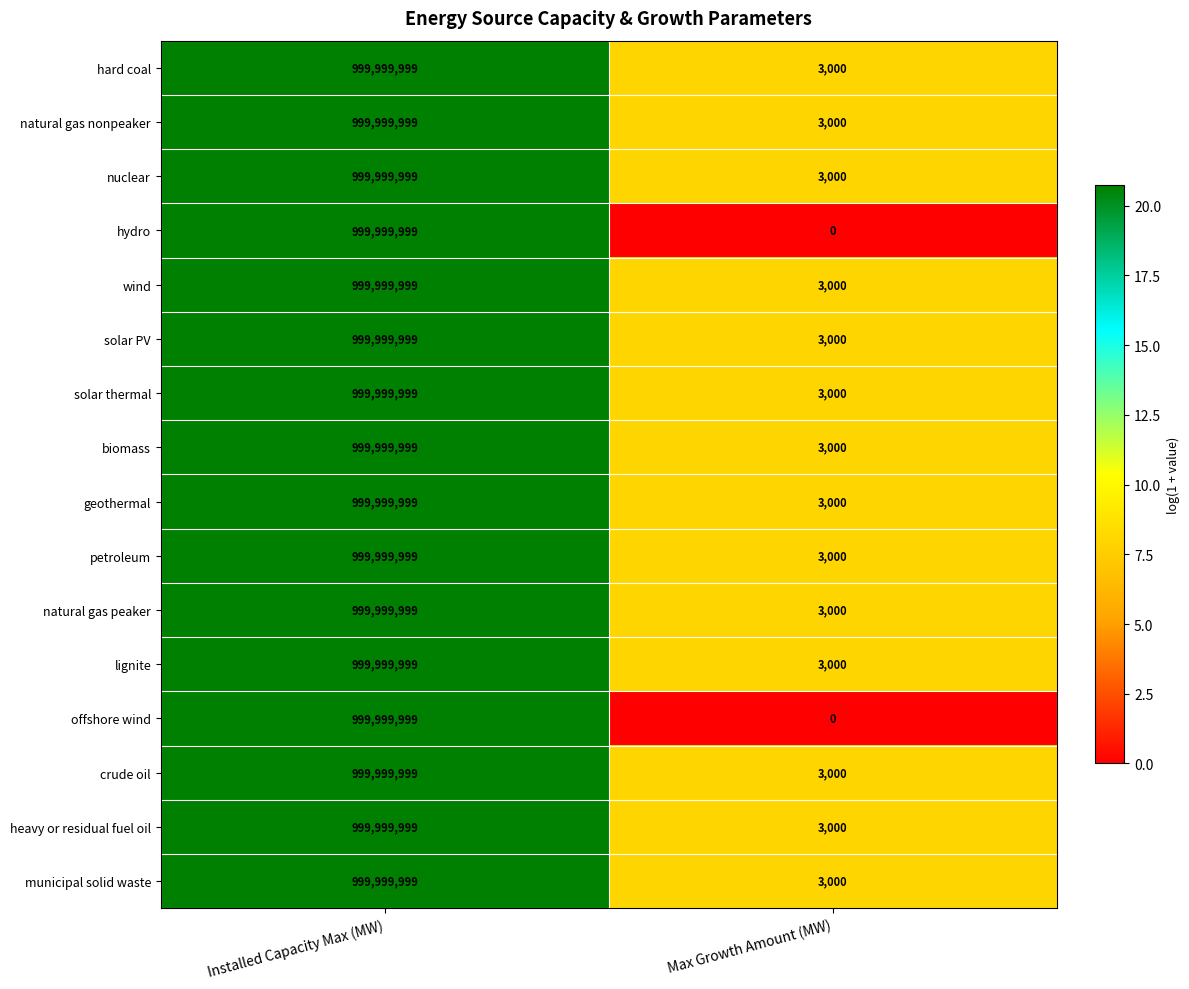

List the labels in order of municipal solid waste value, smallest first.

Max Growth Amount (MW), Installed Capacity Max (MW)